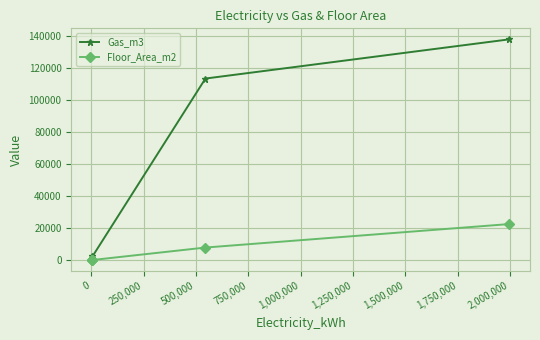

How many values in the Gas_m3 series exceed 2460?

2